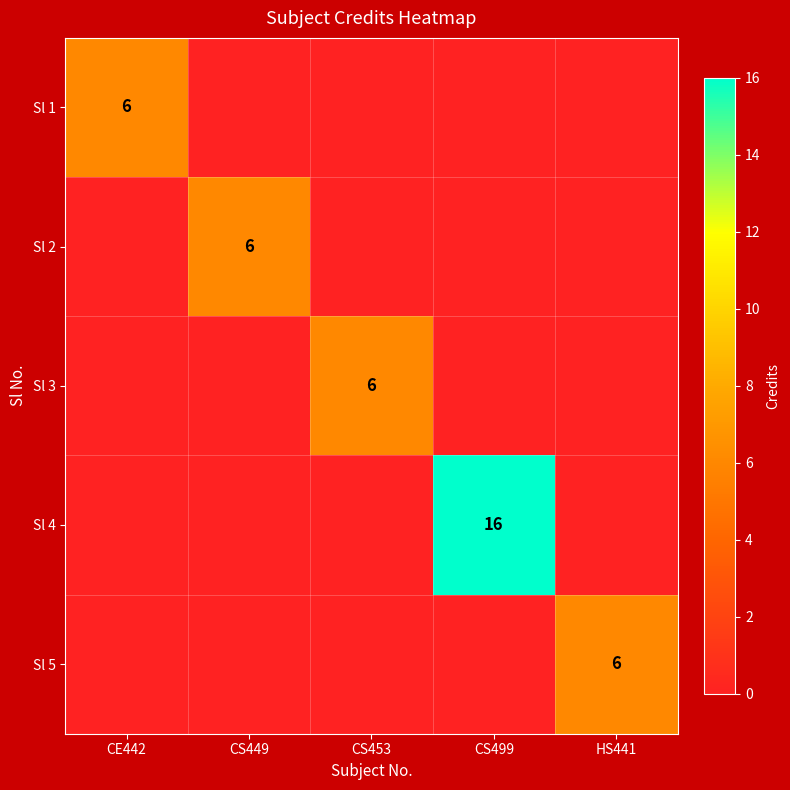

The Sl 5 series shows 9 at HS441. True or false?

False